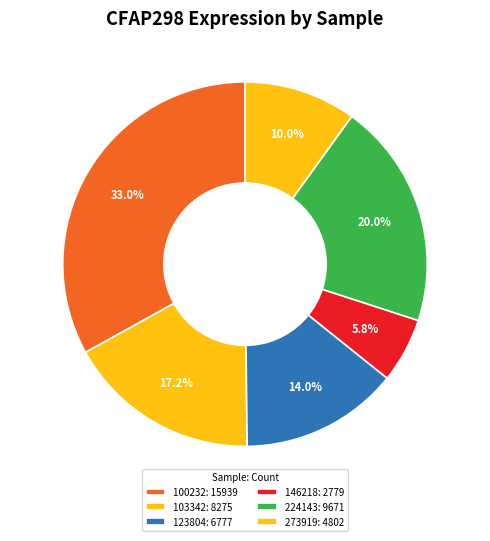

How many slices are in this pie chart?

6